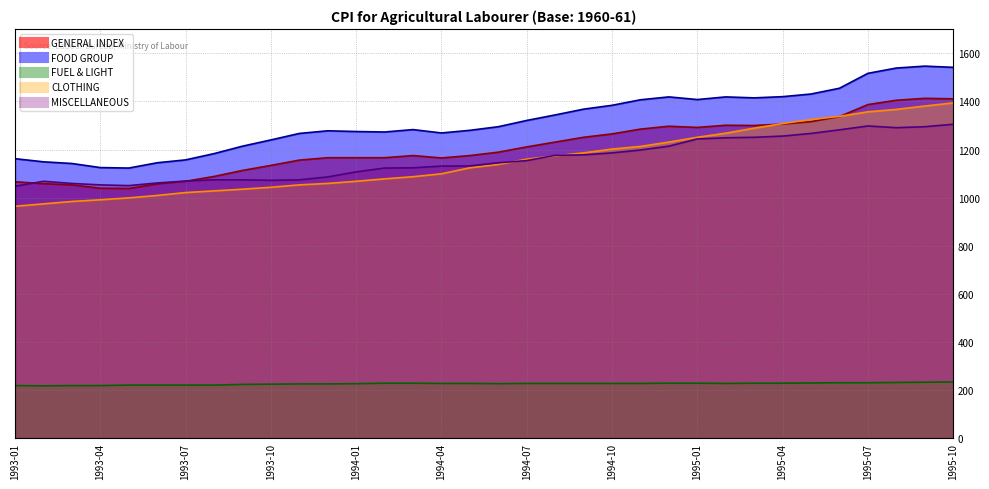

Does the chart display data point markers on the line(s)?

No